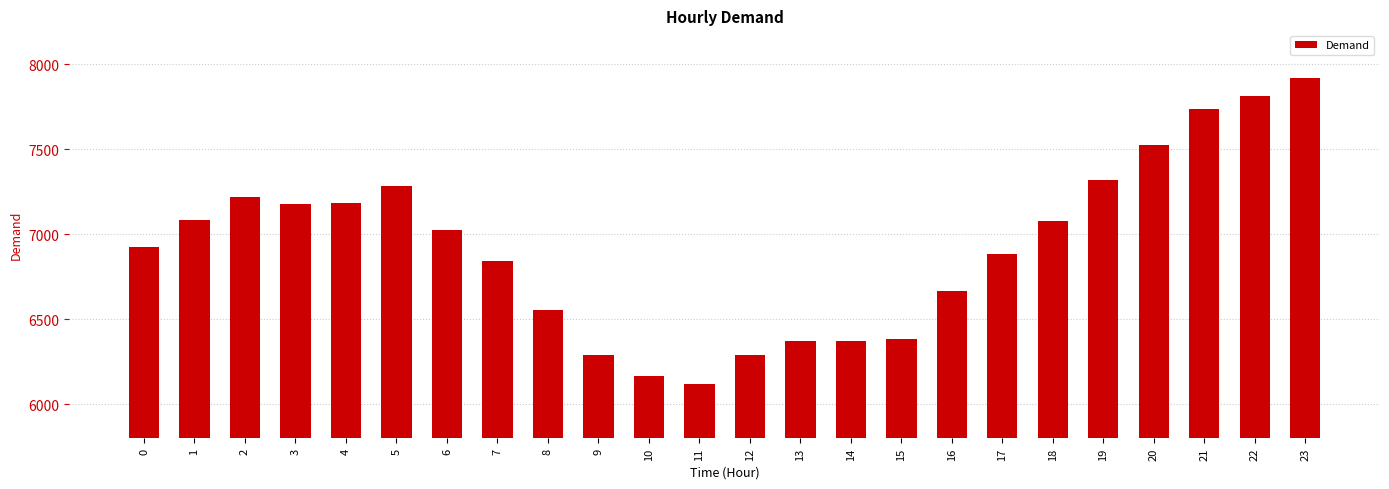

The value at 8 is 3729. True or false?

False